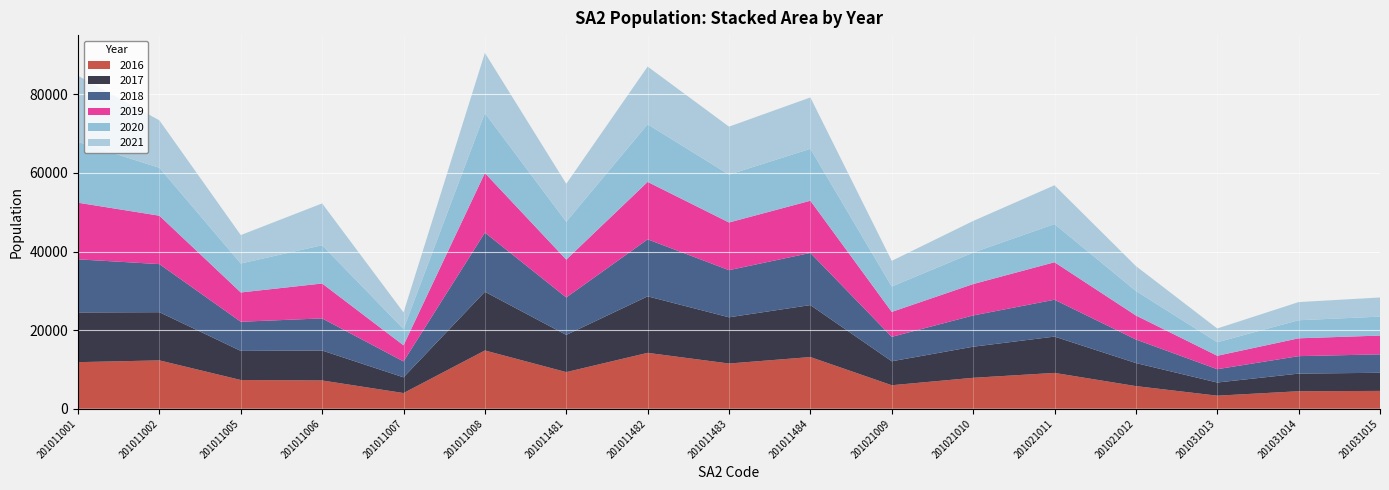

Reading left to right, what are all the values shown in this chart?

2016: 11852	12301	7311	7195	3990	14826	9321	14218	11505	13149	5982	7870	9117	5761	3323	4454	4540
2017: 12639	12261	7407	7617	4002	14933	9462	14374	11759	13224	6093	7910	9238	5866	3349	4483	4609
2018: 13520	12237	7413	8174	4040	15056	9530	14501	11994	13271	6217	7954	9380	5990	3389	4444	4688
2019: 14408	12311	7452	8876	4109	15160	9623	14612	12128	13278	6344	7981	9536	6114	3417	4536	4778
2020: 15472	12183	7369	9736	4148	15242	9639	14660	12179	13216	6457	8016	9713	6236	3440	4598	4824
2021: 16823	12076	7232	10640	4213	15314	9656	14692	12207	13062	6533	8036	9870	6337	3498	4618	4868